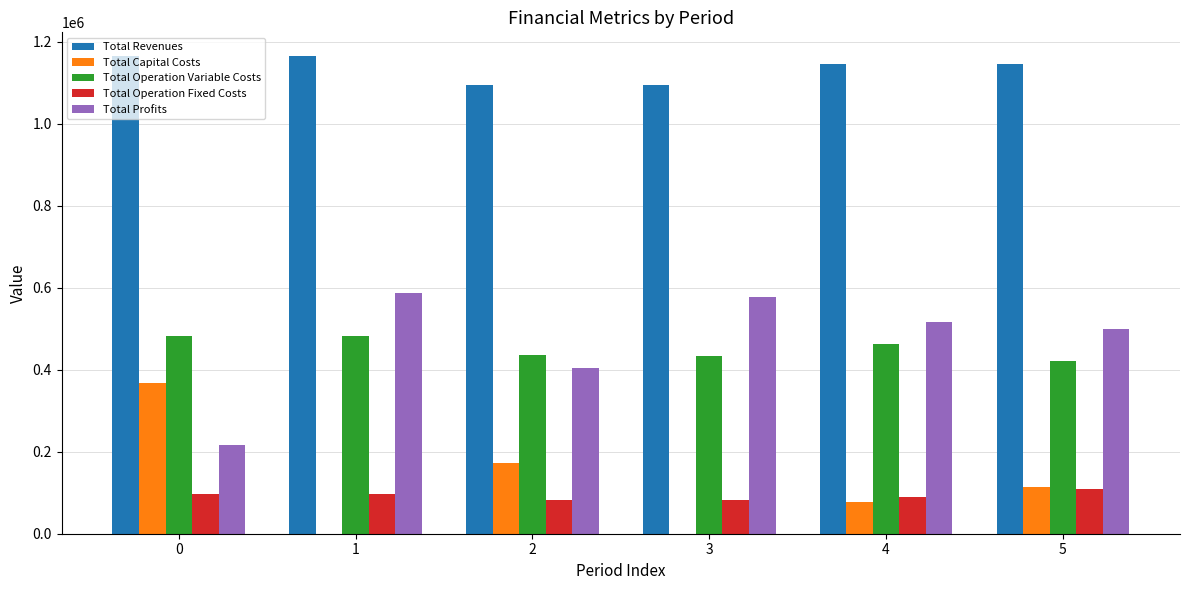

What is the difference between the Total Operation Fixed Costs values at 5 and 3?

27891.4